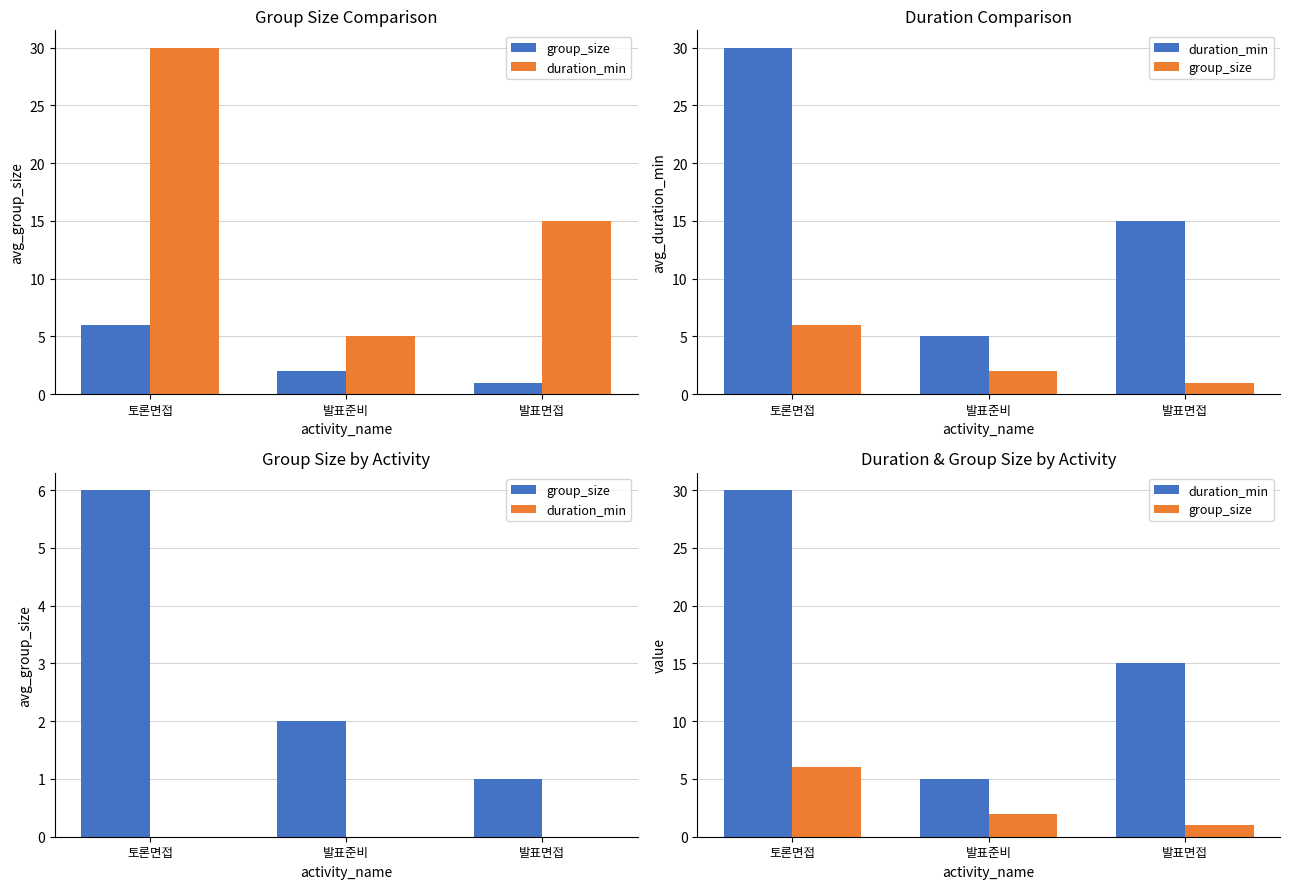

At 발표준비, list the series in order from largest to smallest.

duration_min, group_size